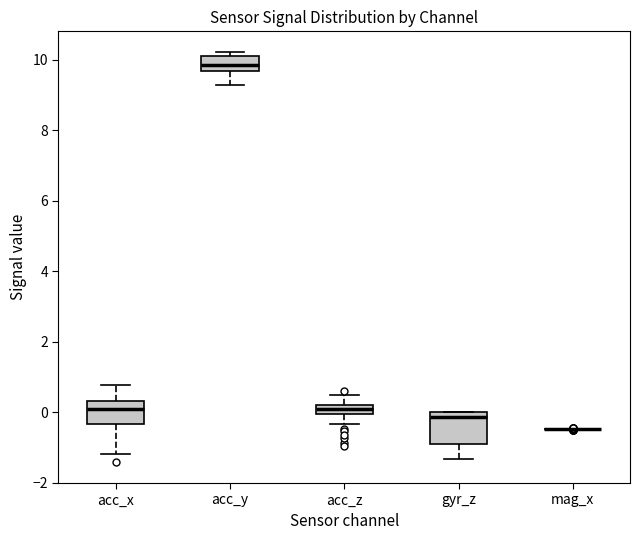

Comparing the boxes themselves (not the whiskers), which one is the tallest?

gyr_z